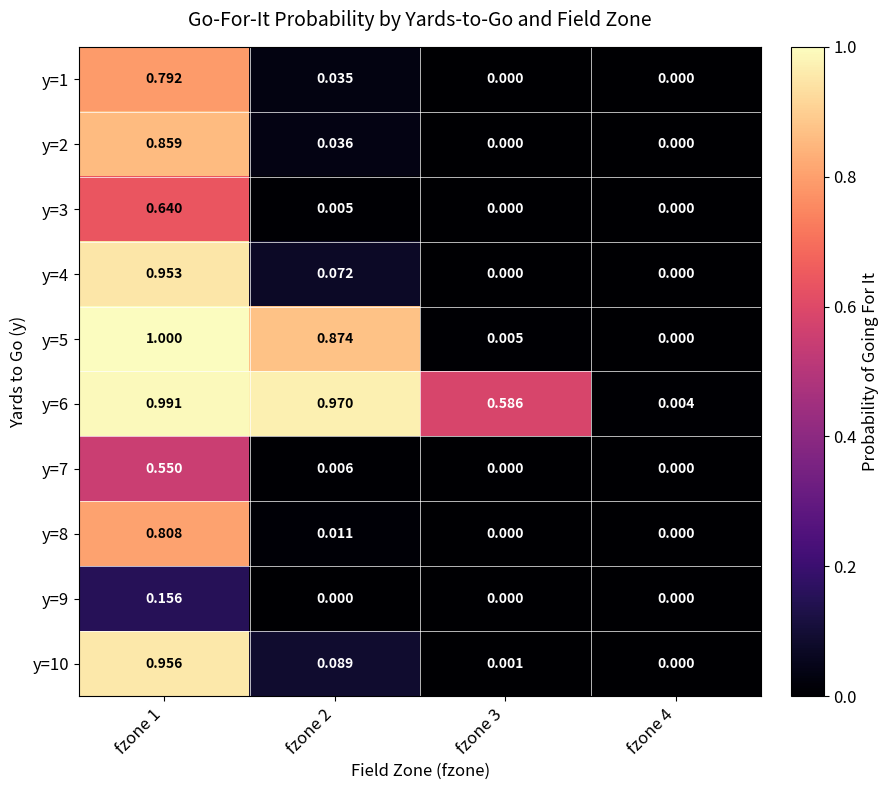

Is the value of y=8 at fzone 1 greater than the value of y=10 at fzone 1?

No